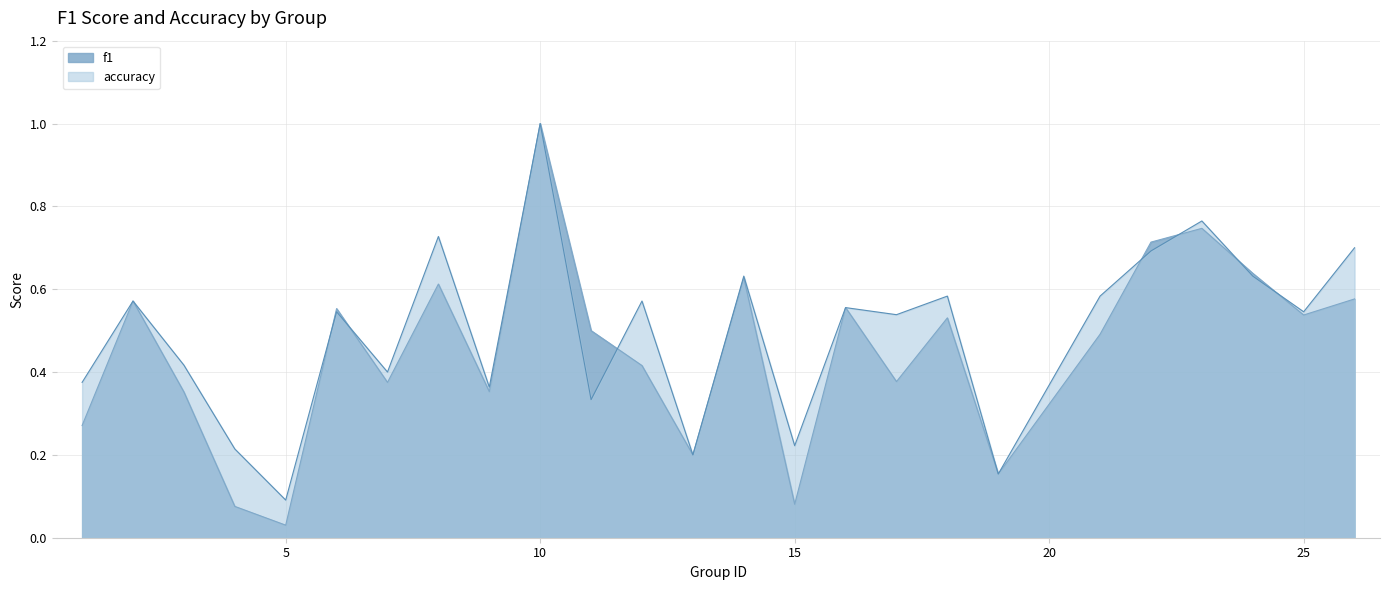

What are all the series names shown in the legend?

f1, accuracy